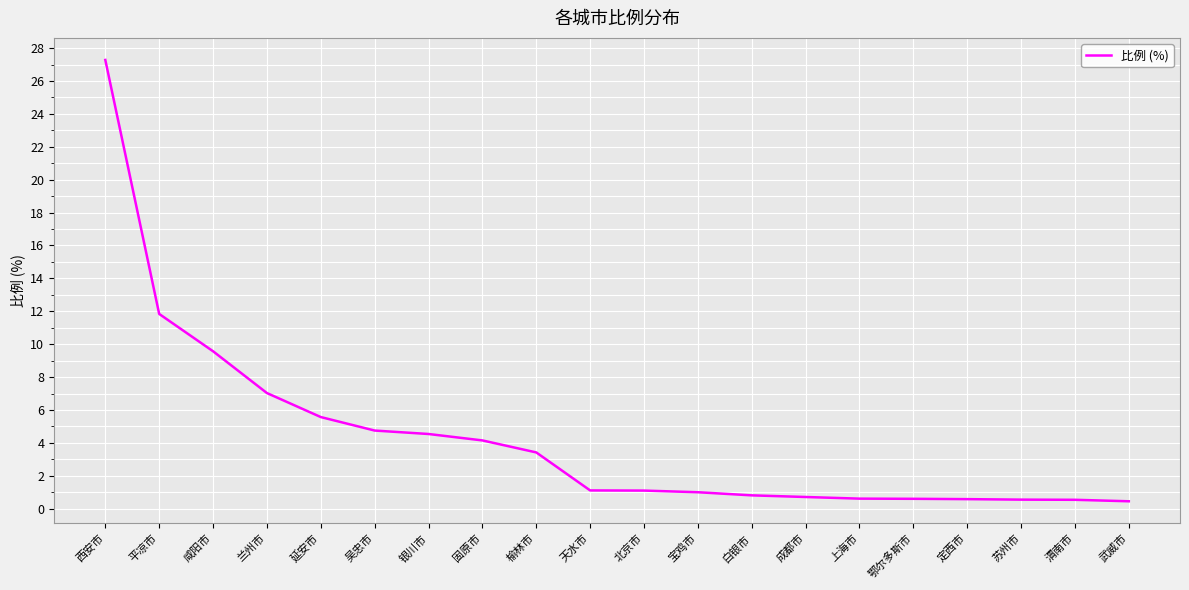

What is the greatest value displayed?

27.3